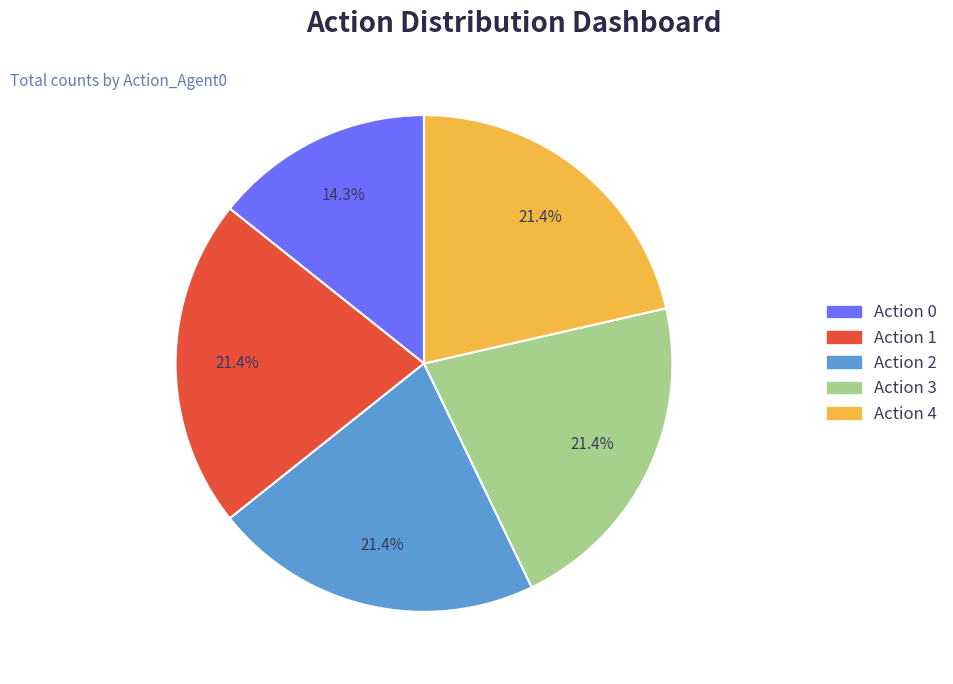

To the nearest percent, what is the difference between the largest and smallest slice percentages?

7%